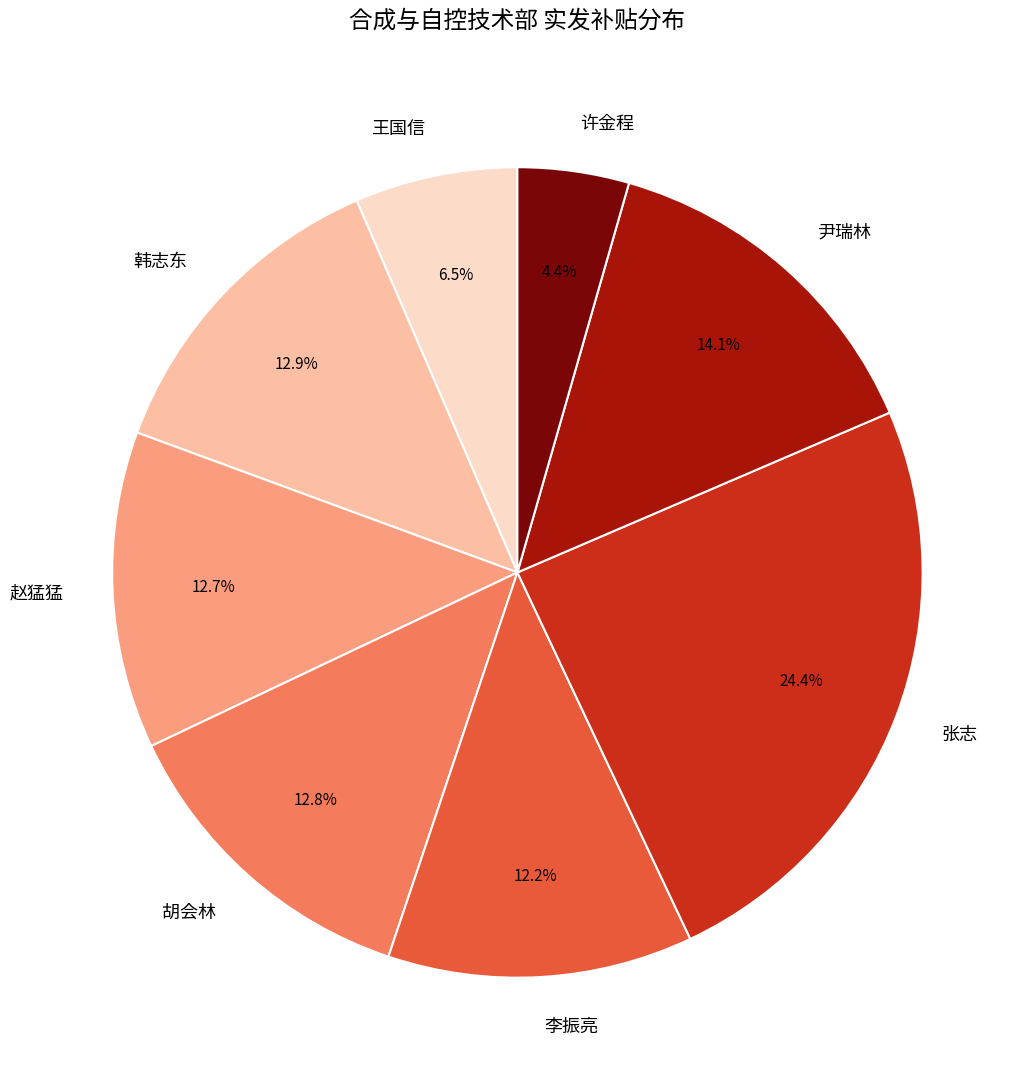

To the nearest percent, what is the average slice percentage?

12%